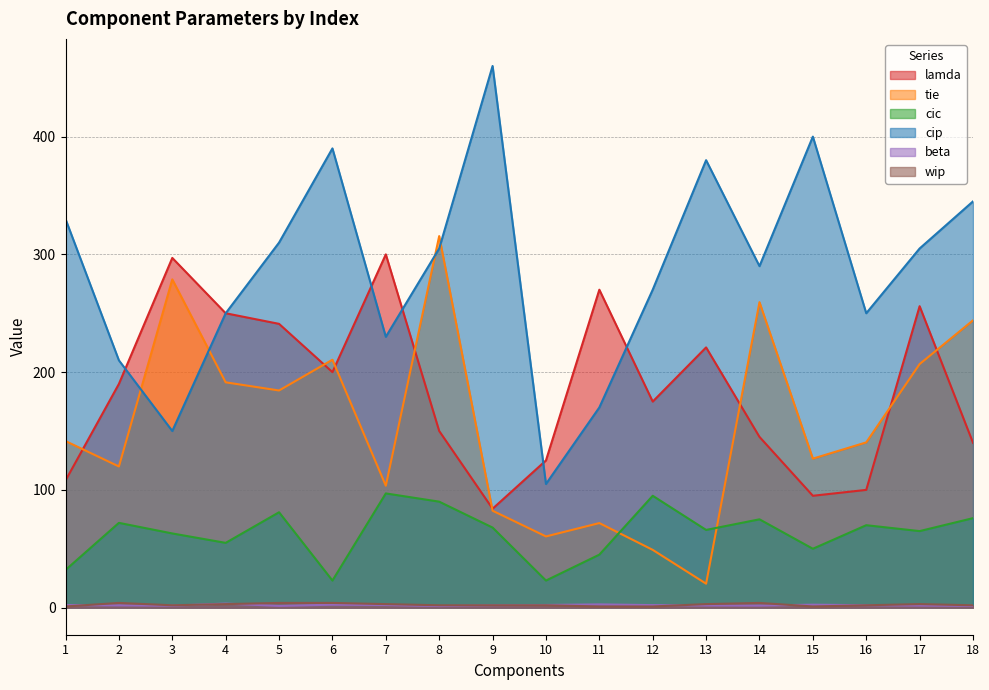

Which series ends up on top after the final intersection of wip and beta?

wip